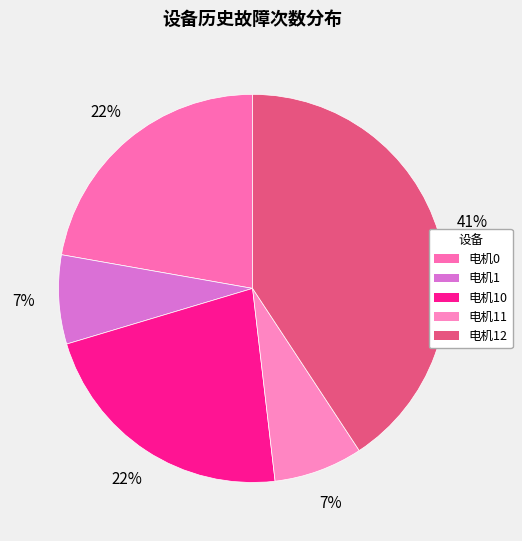

Count the number of slices in the pie.

5